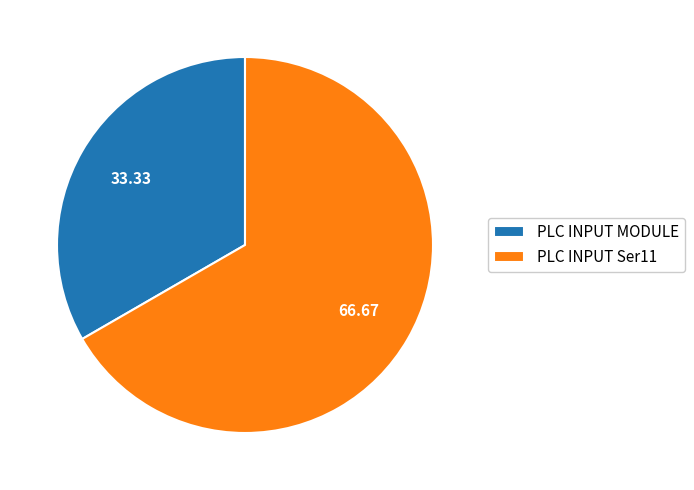

True or false: PLC INPUT MODULE accounts for 33% of the total.

True